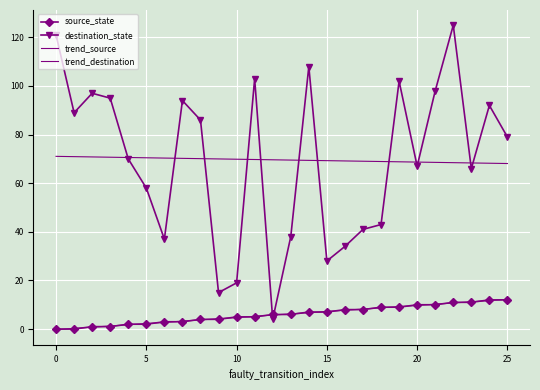

What are all the series names shown in the legend?

source_state, destination_state, trend_source, trend_destination